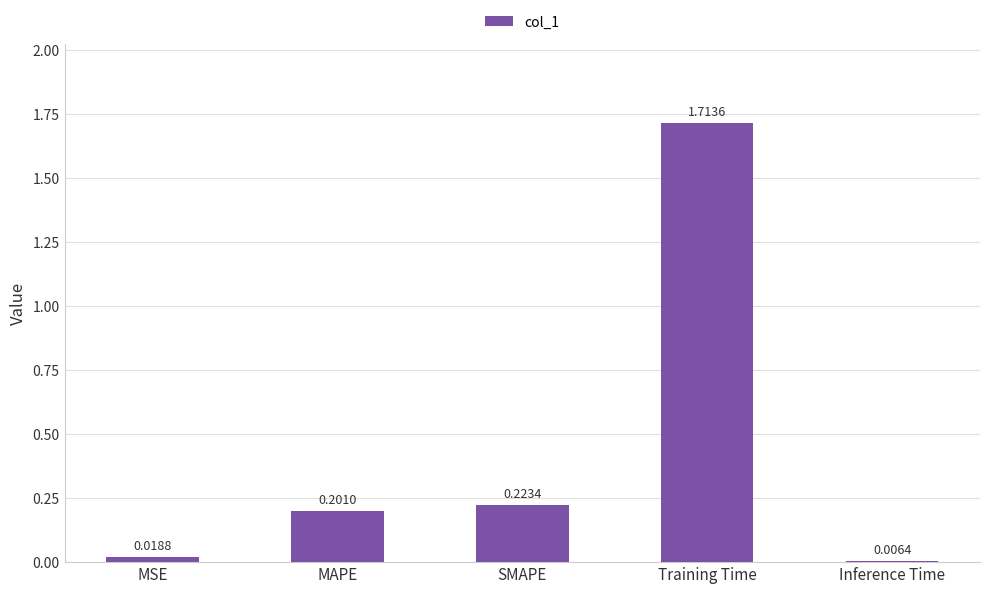

At which category does the chart reach its minimum across all series?

Inference Time